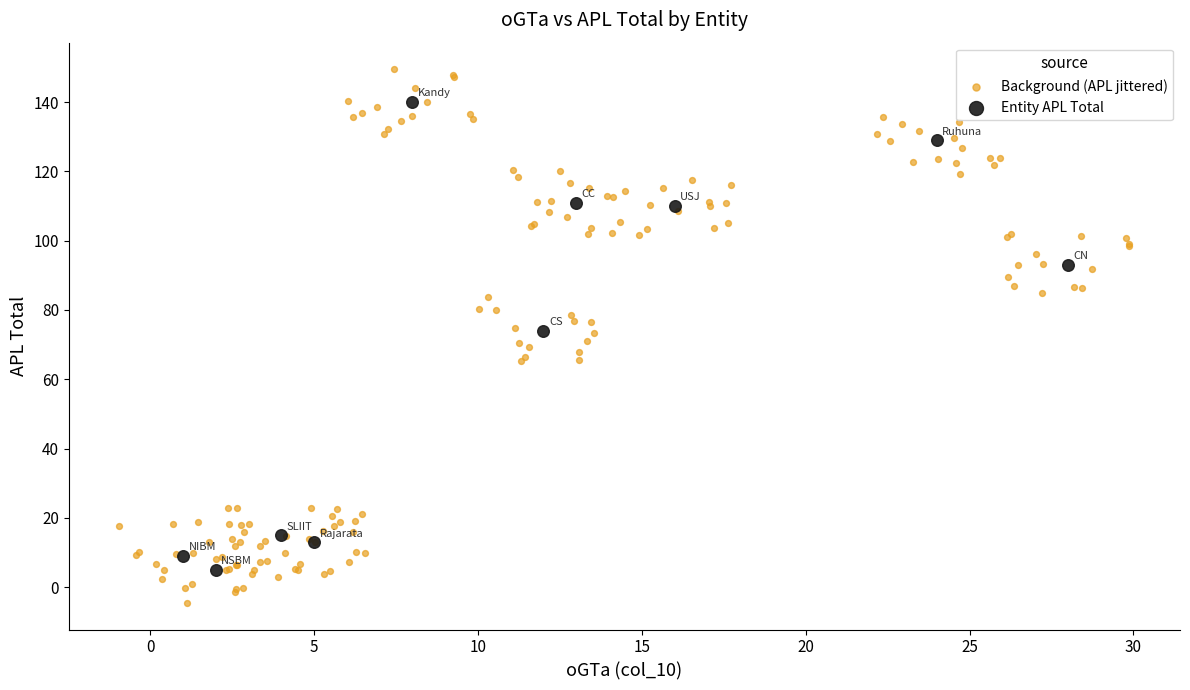

Which series reaches the minimum Y coordinate?

Background (APL jittered)